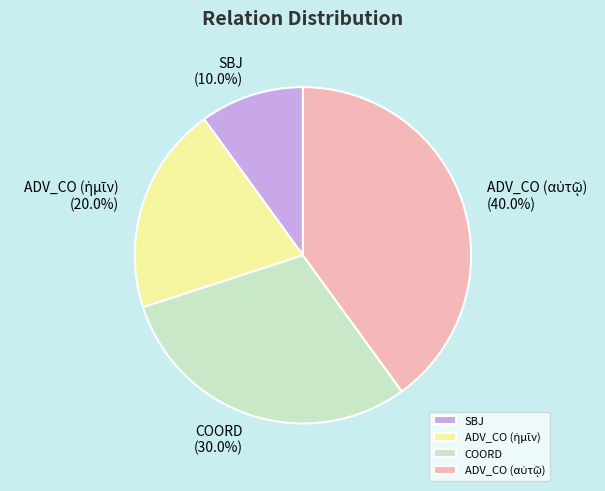

What is the smallest slice in the pie chart?

SBJ